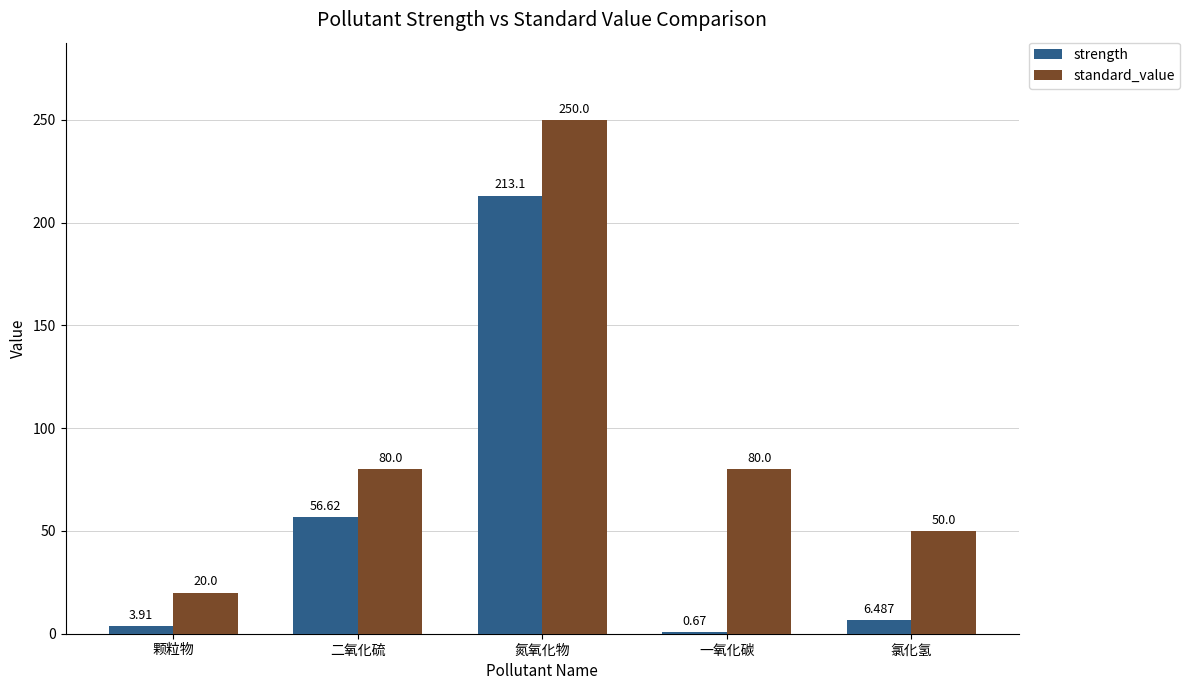

Where does the strength series first go above 6?

二氧化硫